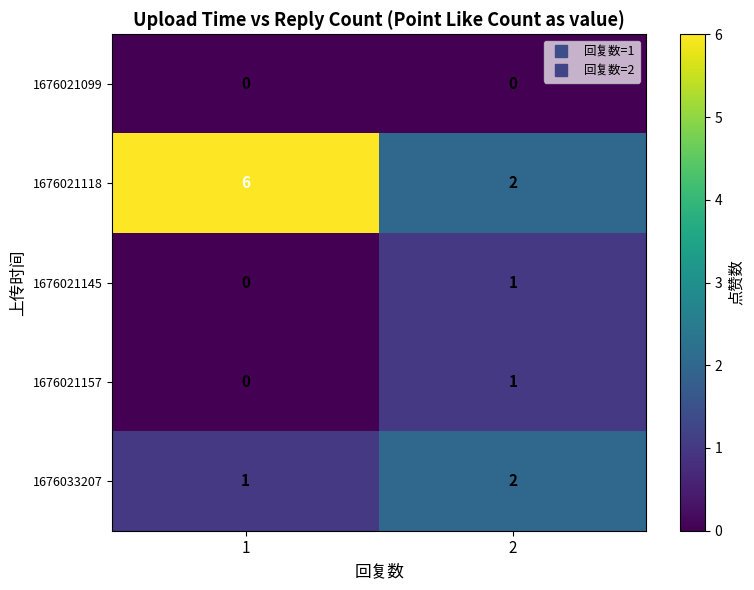

What is the total value across all series at 1?

7